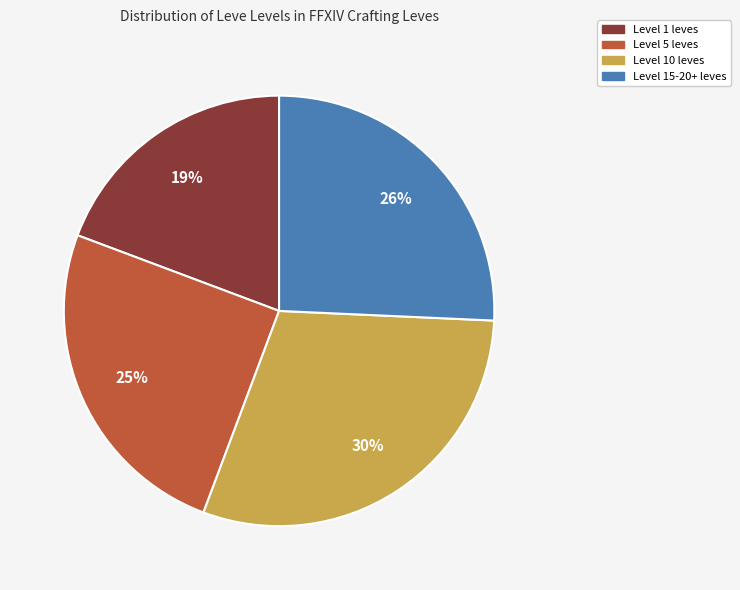

Rank the categories by value from lowest to highest.

Level 1 leves, Level 5 leves, Level 15-20+ leves, Level 10 leves